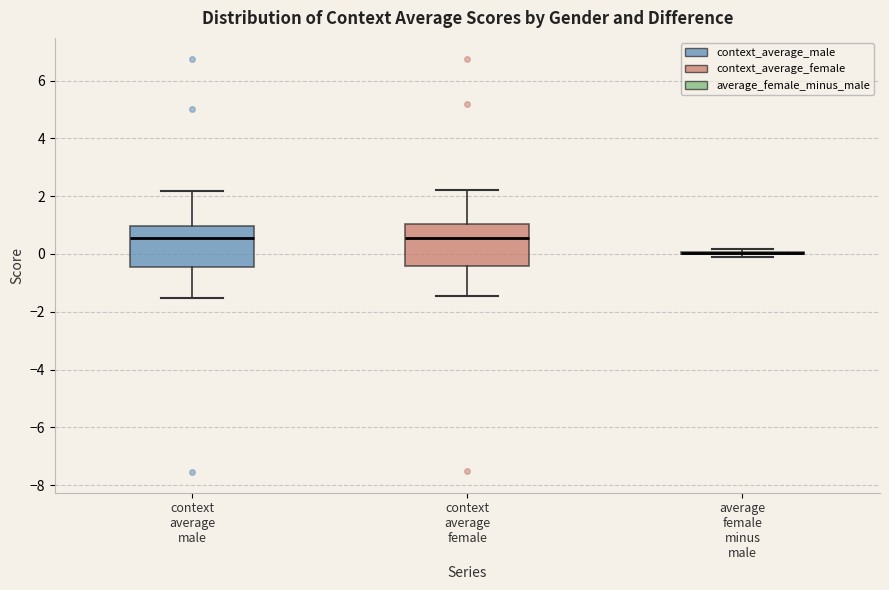

Reading left to right, transcribe this box plot: for each box, give where its median line is, the range the box spans, and where its two whiskers end, as read against the y-axis. The values are not printed on the chart, so give them approximately, as read against the axis.

context average male: median 0.6, box -0.4 to 1.0, whiskers -1.6 to 2.2
context average female: median 0.6, box -0.4 to 1.0, whiskers -1.4 to 2.2
average female minus male: box collapsed to a line at 0.0, whiskers -0.2 to 0.2